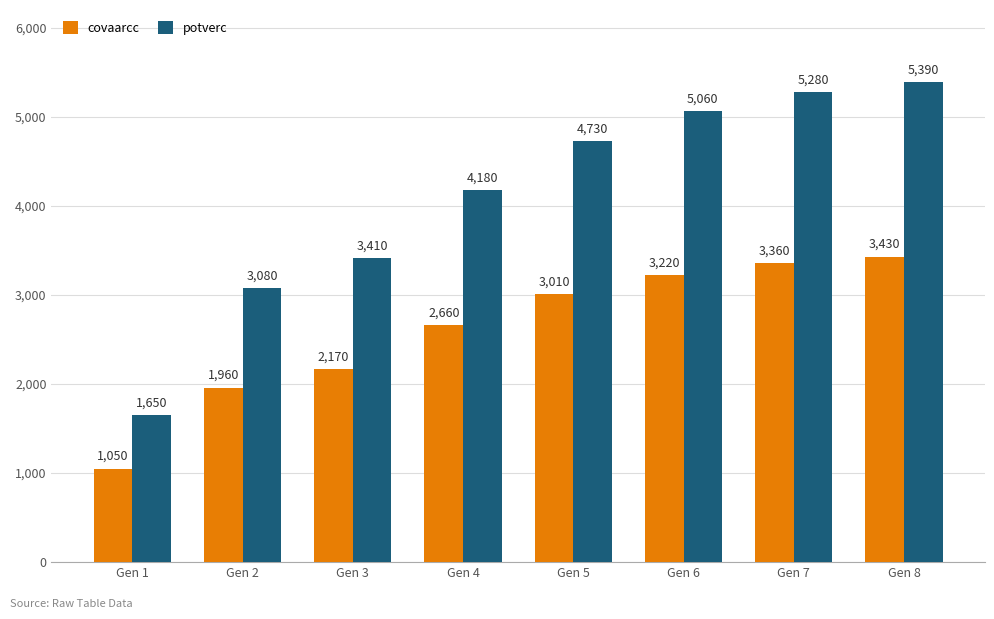

How many groups of bars are there?

8